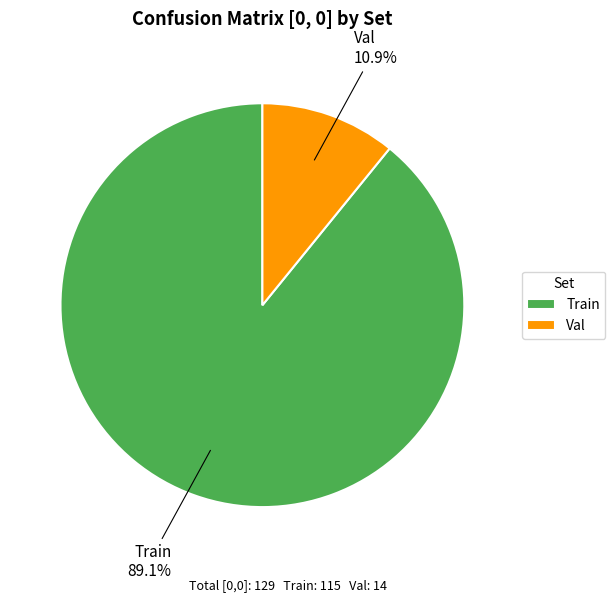

Is Train the majority of the pie?

Yes